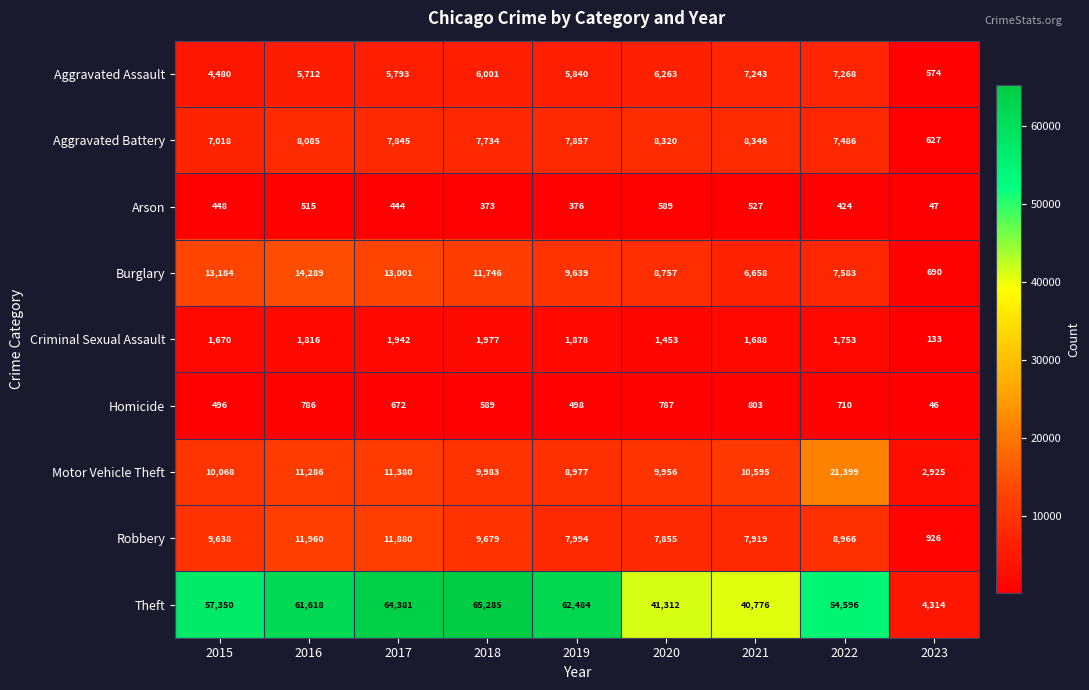

Which series has the largest total across all categories?

Theft